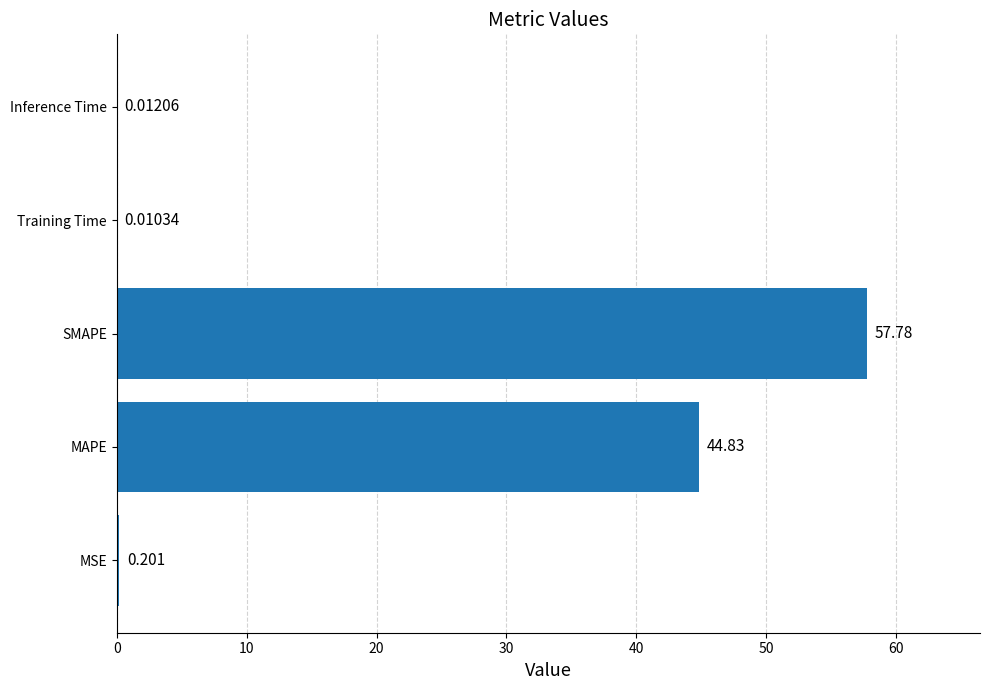

Which category has the highest value across all series?

SMAPE